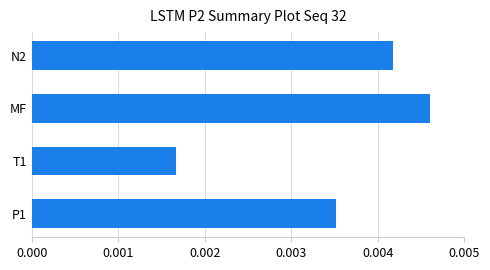

Count the values in the range 0 to 1.

4